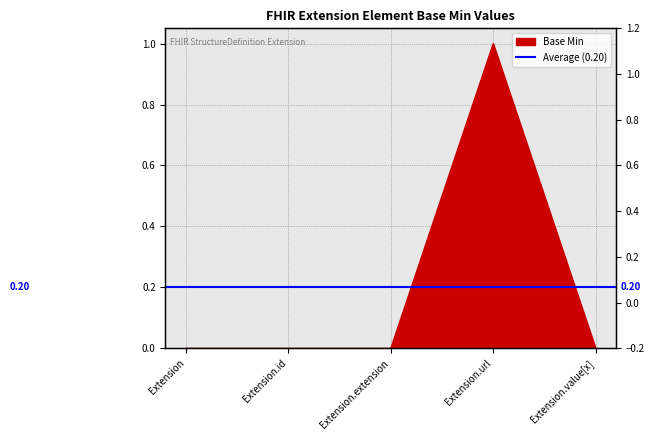

True or false: the data shows 0 at Extension.extension.

True